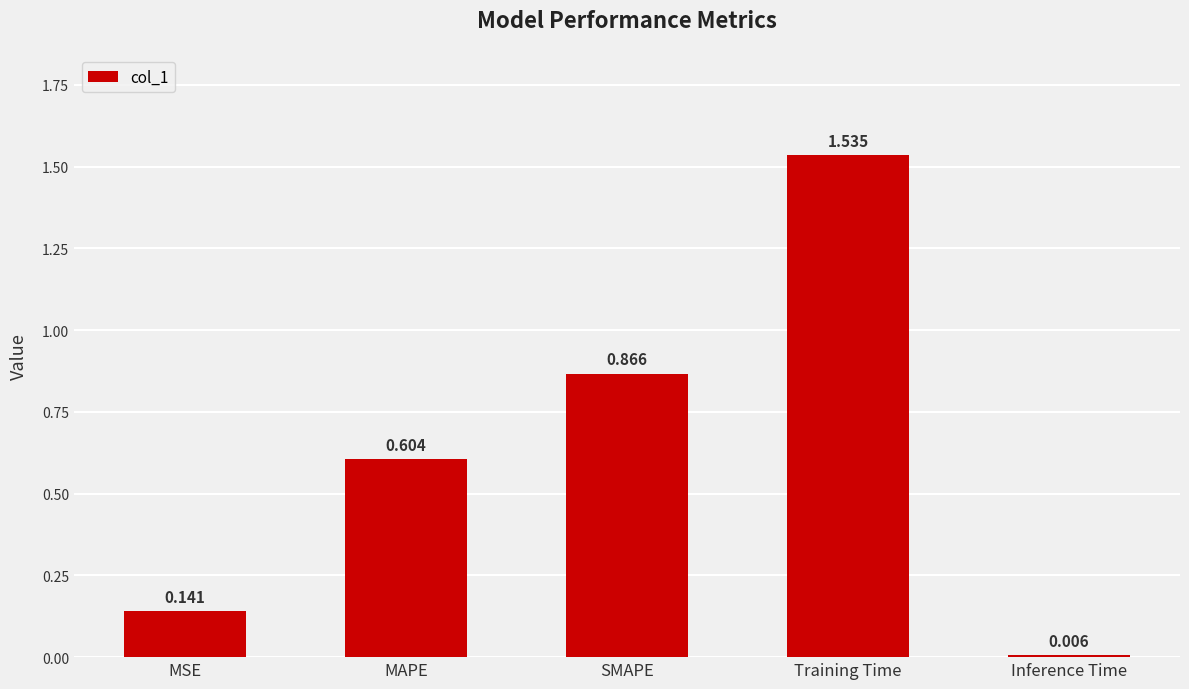

Does the chart contain stacked bars?

No